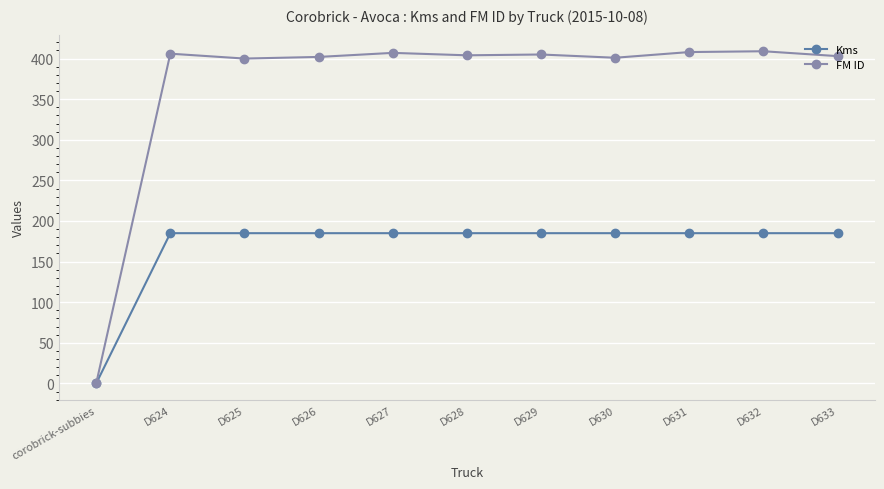

What is the difference between the highest and lowest values at D632?

224